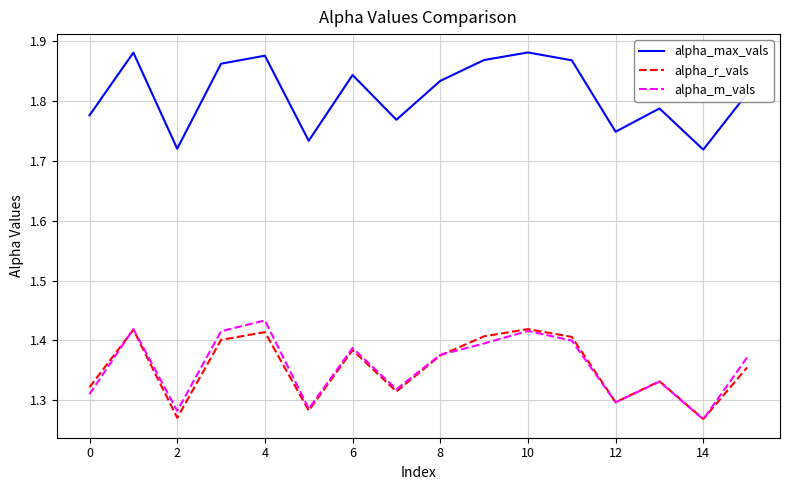

True or false: alpha_max_vals and alpha_m_vals cross at least once.

False